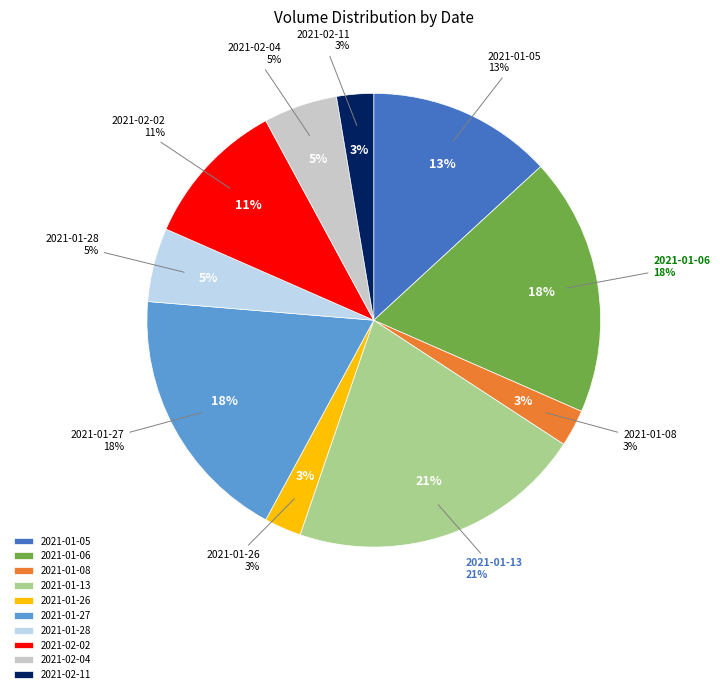

To the nearest percent, what portion does 2021-01-26 represent?

3%